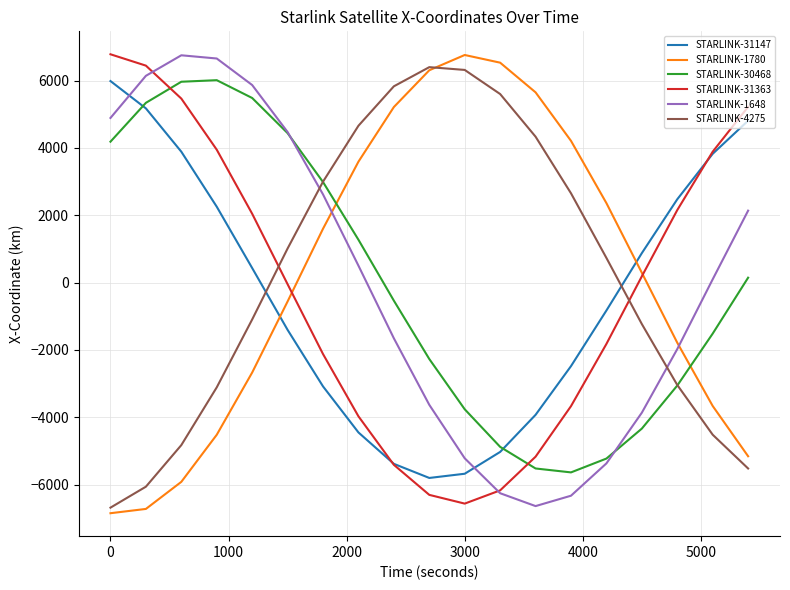

How many lines are shown in the chart?

6